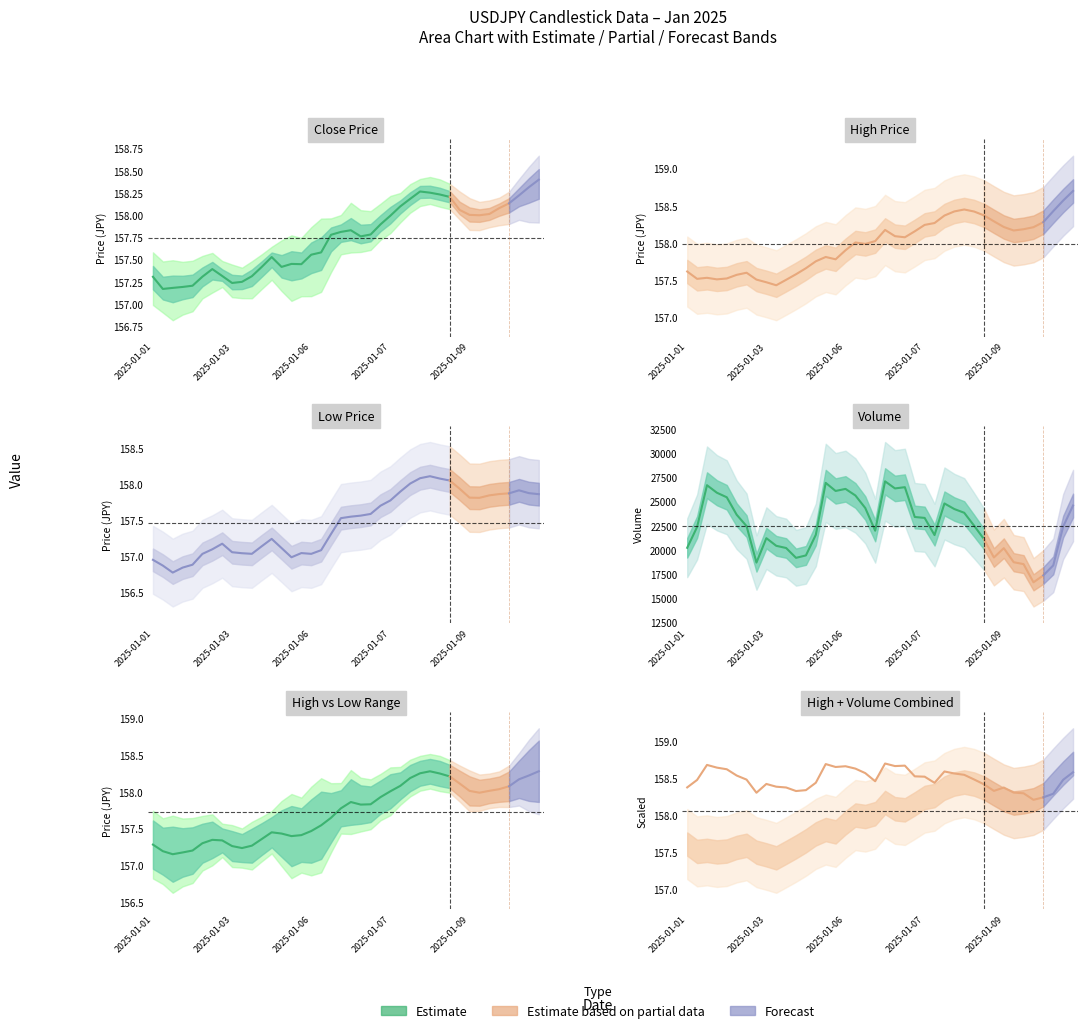

How many lines are shown in the chart?

4